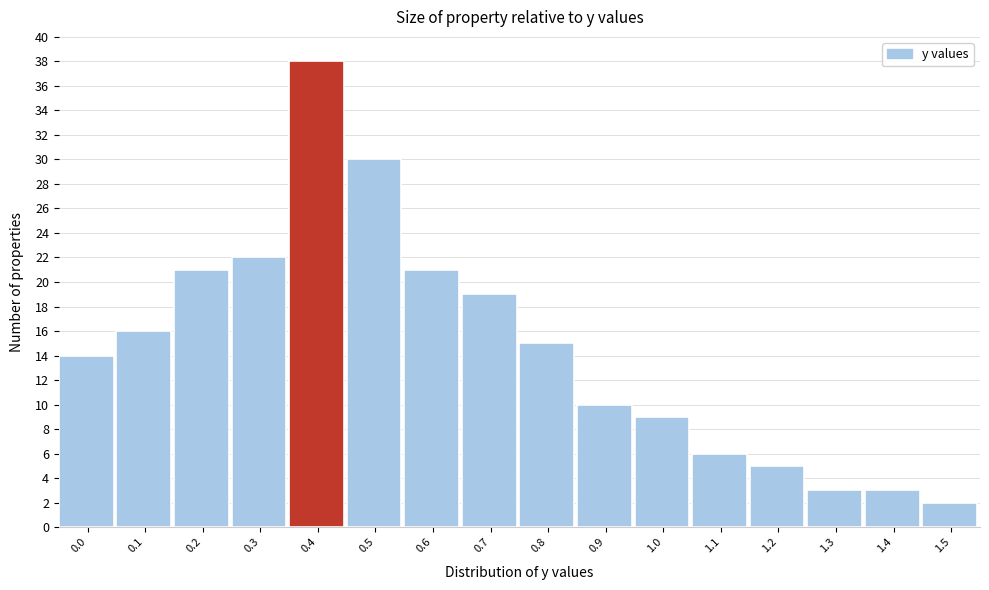

Reading left to right, extract all data points from this chart.

0.0=14	0.1=16	0.2=21	0.3=22	0.4=38	0.5=30	0.6=21	0.7=19	0.8=15	0.9=10	1.0=9	1.1=6	1.2=5	1.3=3	1.4=3	1.5=2